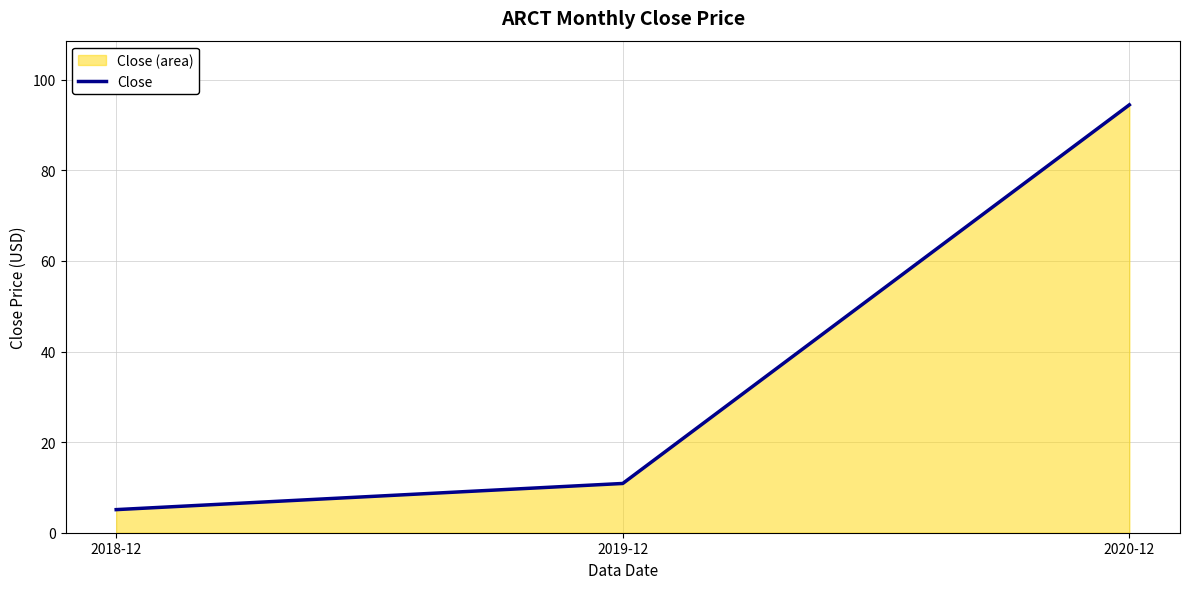

What is the label of the 2nd point from the right?

2019-12